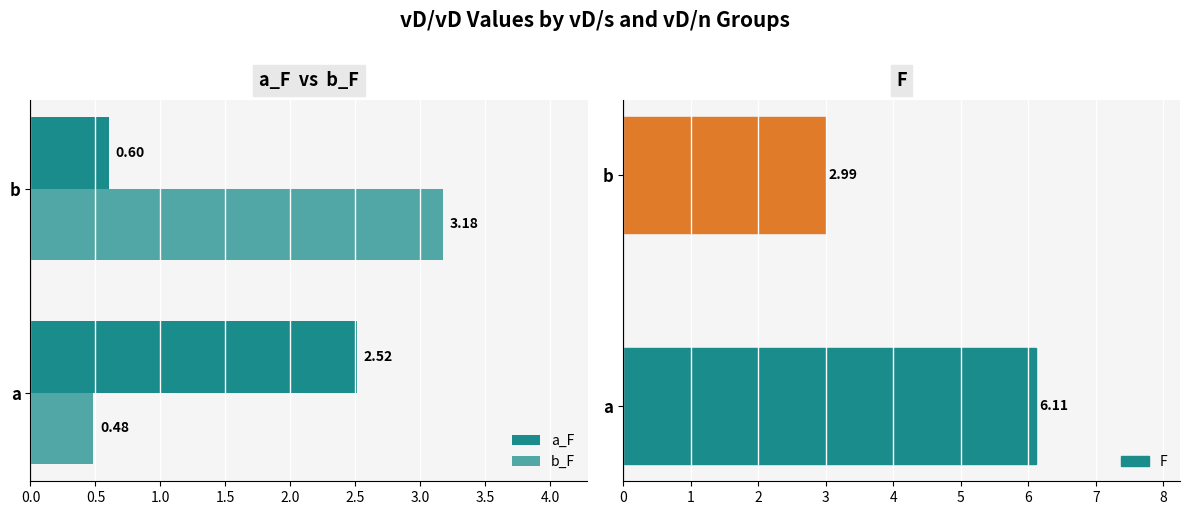

Which series has the largest total across all categories?

F